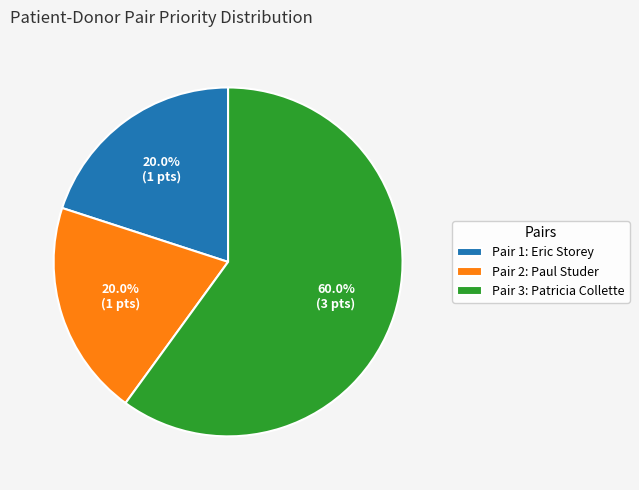

Does Pair 3: Patricia Collette represent more than half of the total?

Yes